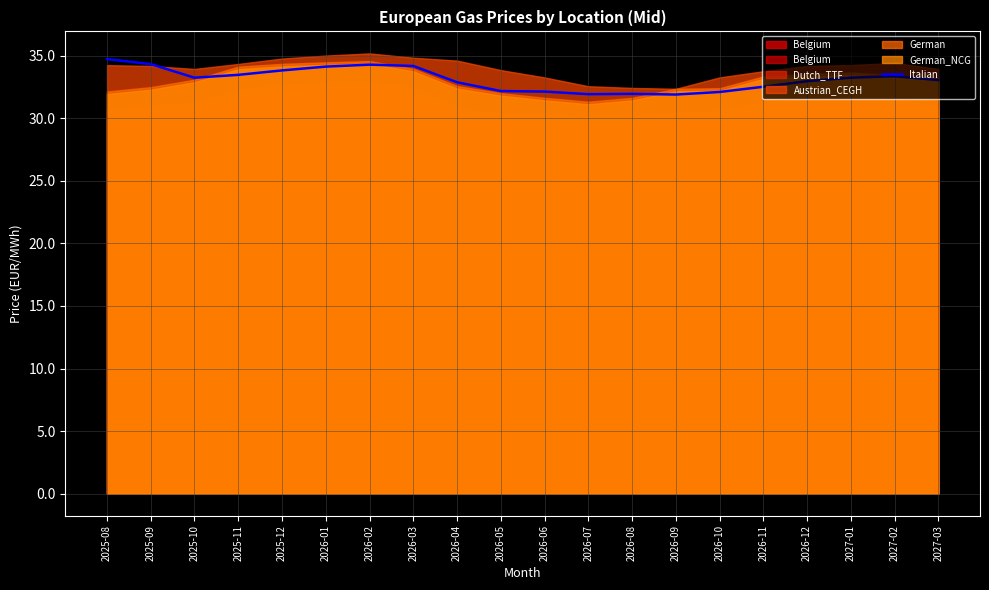

What is the label of the 5th point from the right?

2026-11